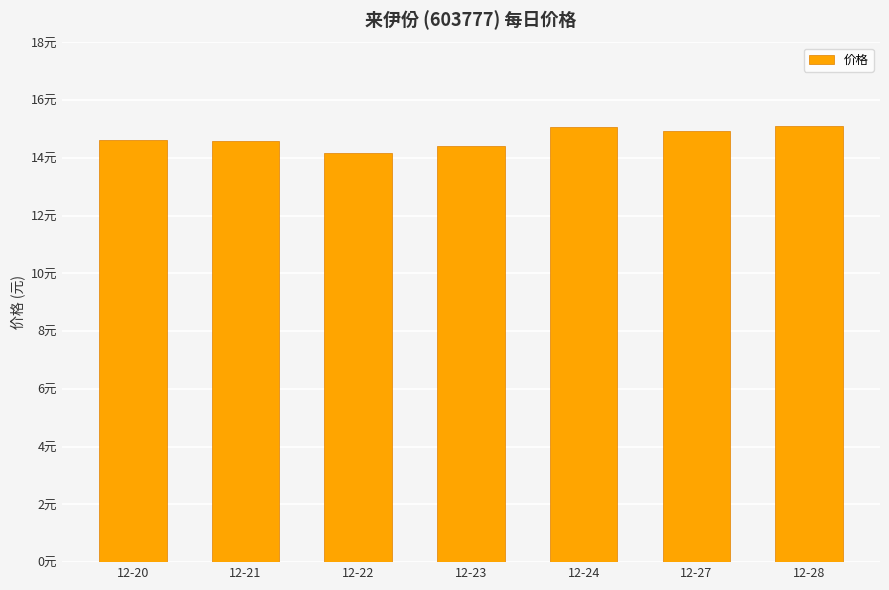

Are the bars horizontal?

No